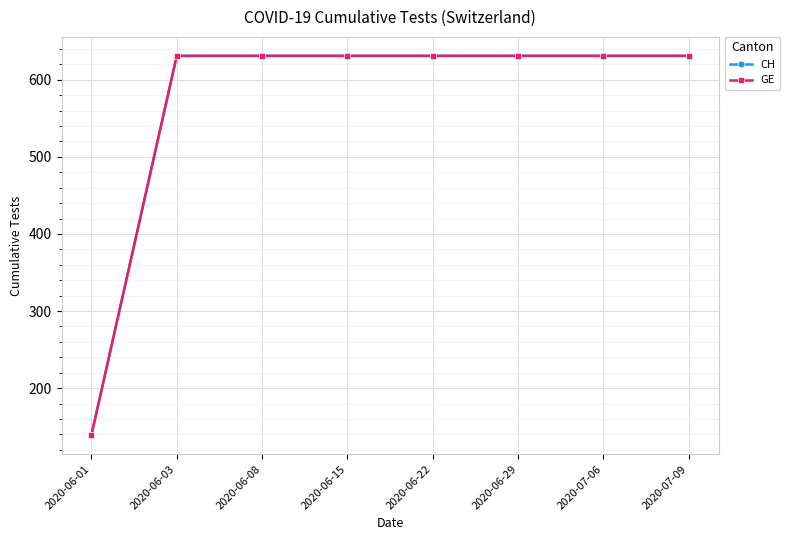

The value of GE at 2020-06-01 is 139. True or false?

True